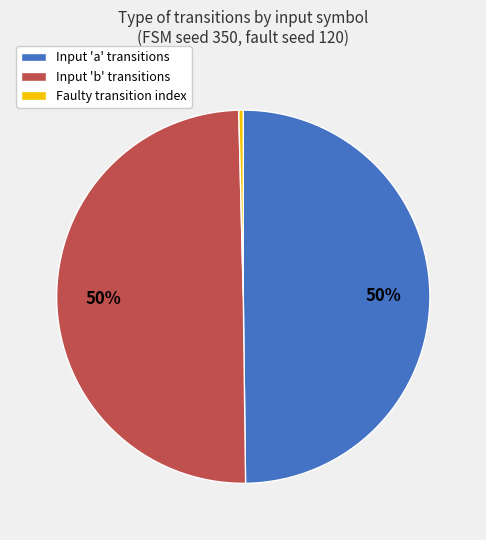

To the nearest percent, what is the average slice percentage?

33%